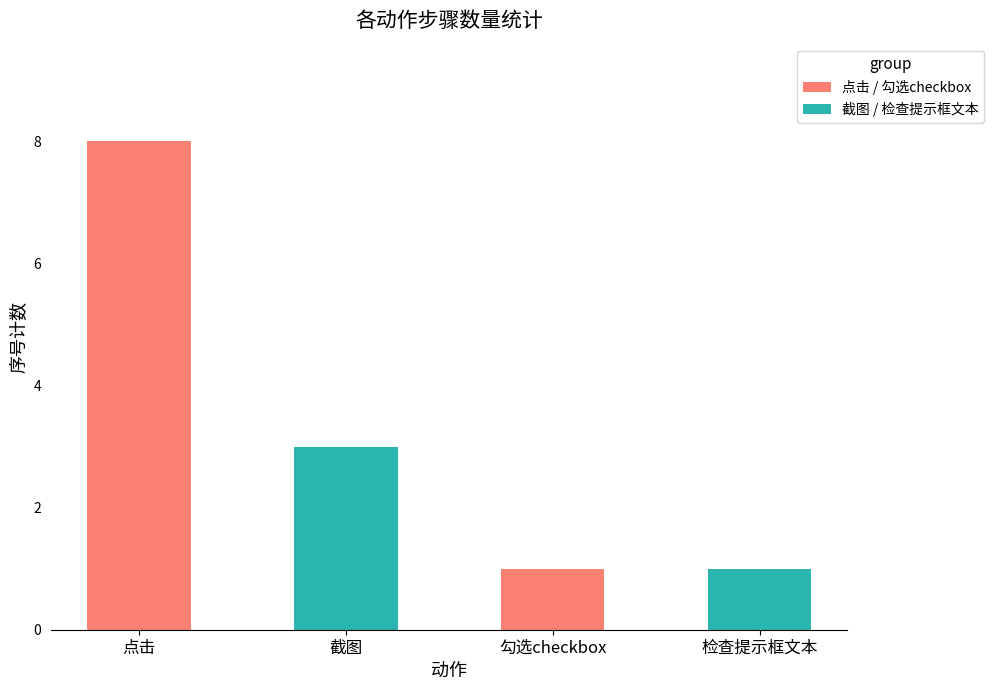

Reading right to left, what are all the values shown in this chart?

检查提示框文本=1	勾选checkbox=1	截图=3	点击=8